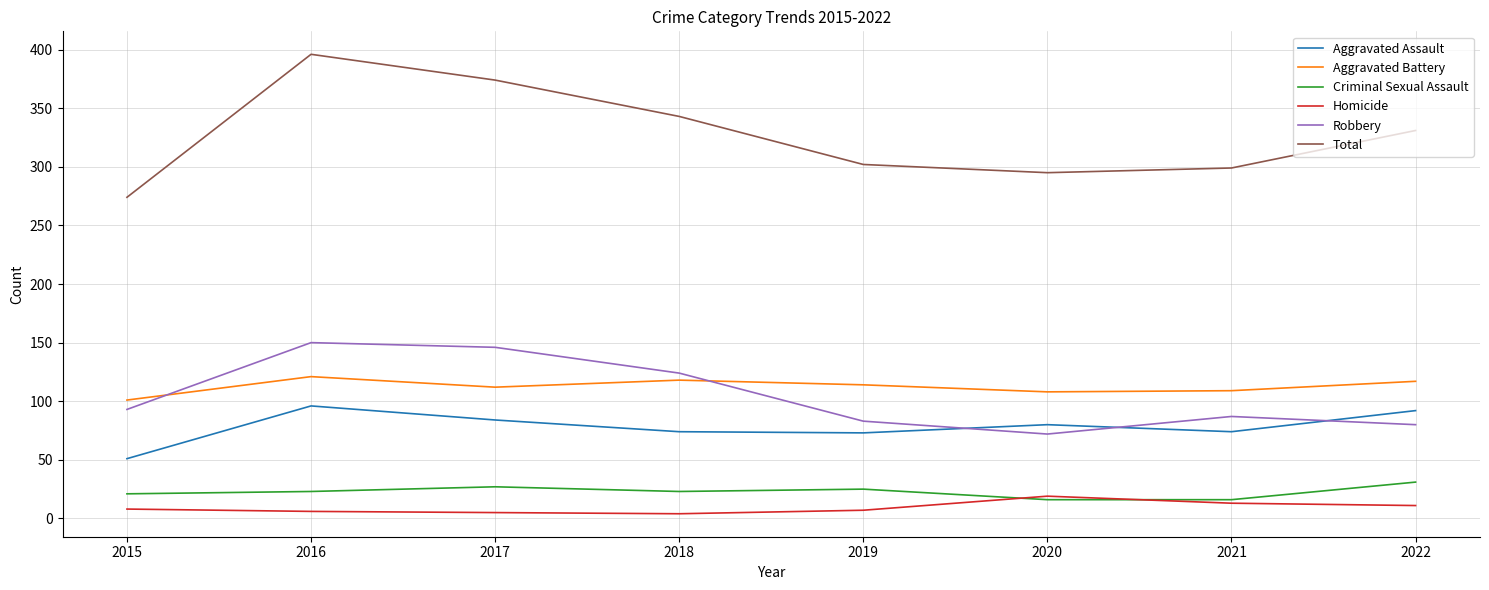

What is the sum of the Total values at 2018 and 2017?

717